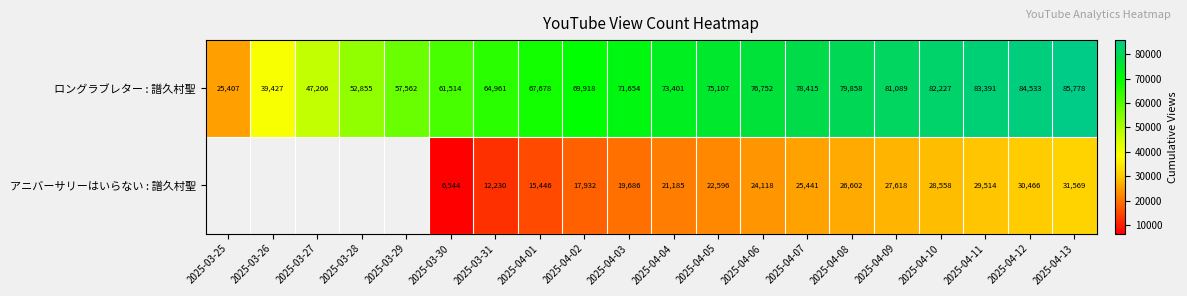

Between 2025-04-01 and 2025-04-04, which series saw the biggest shift?

アニバーサリーはいらない : 譜久村聖